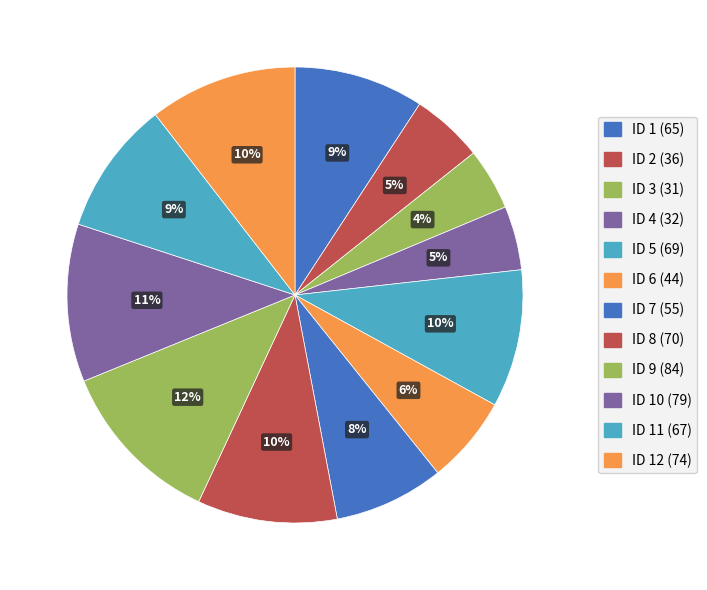

How many slices are in this pie chart?

12